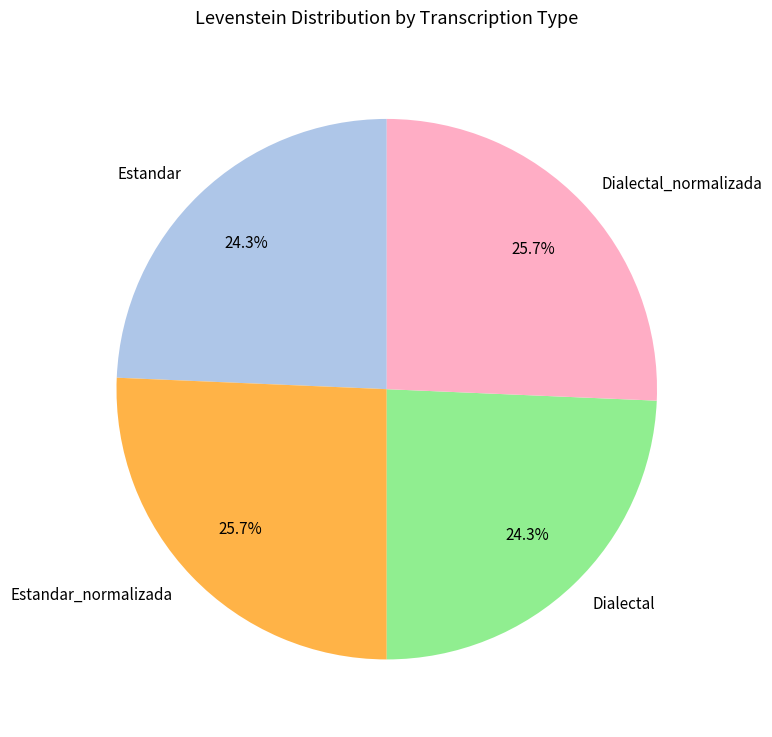

Is Dialectal the majority of the pie?

No